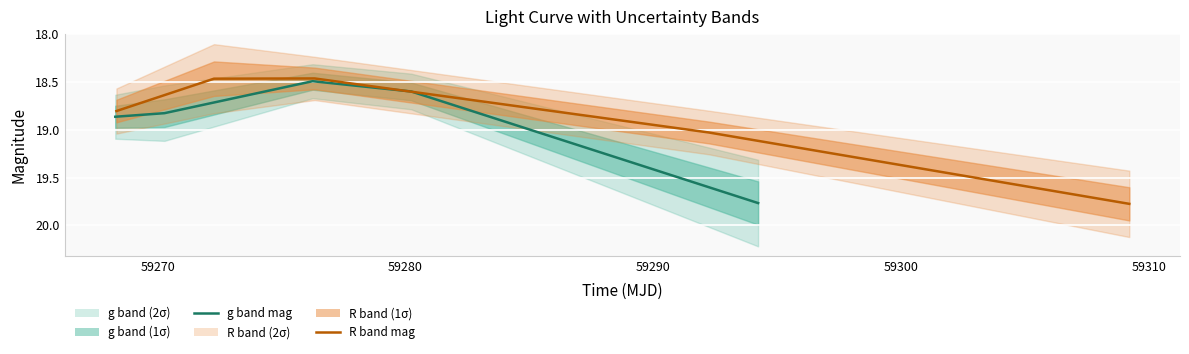

Where is R band mag nearest to the value 19?

59290